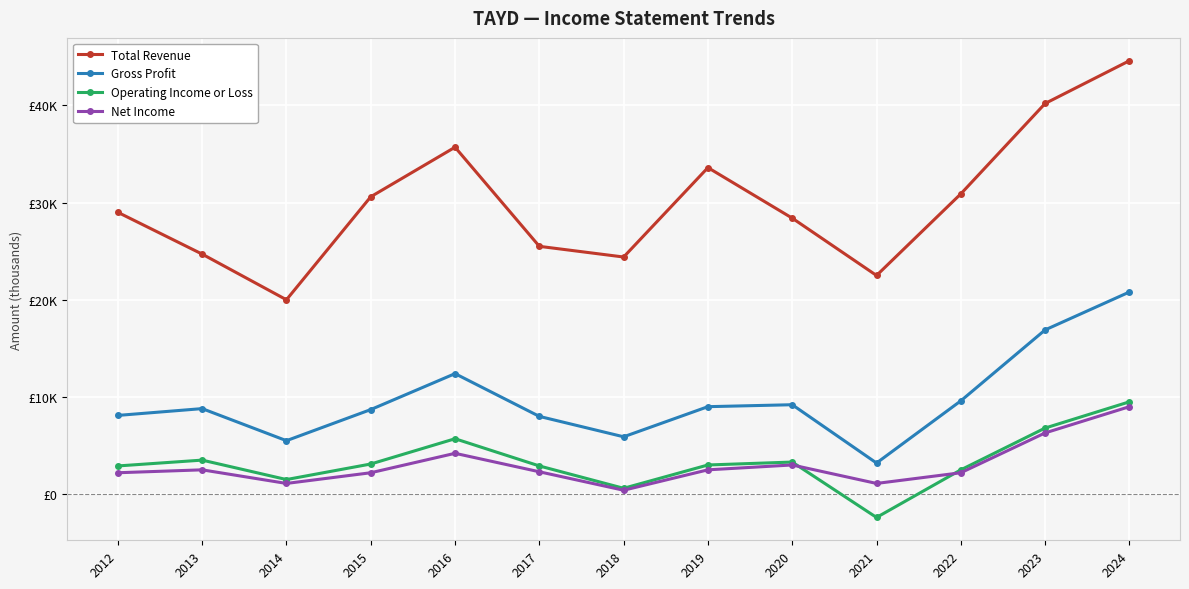

Does the chart have visible grid lines?

Yes